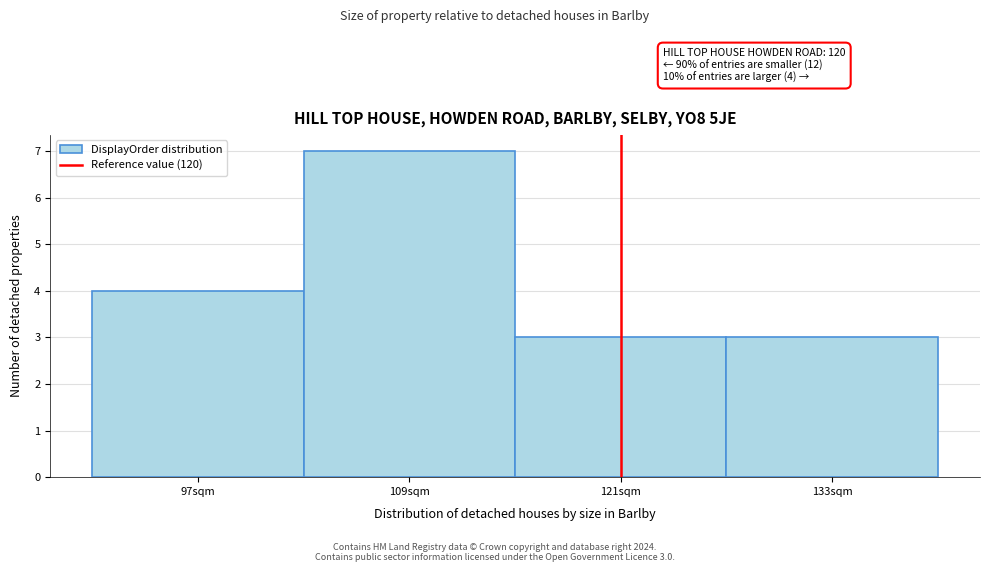

Reading left to right, what are all the values shown in this chart?

4	7	3	3